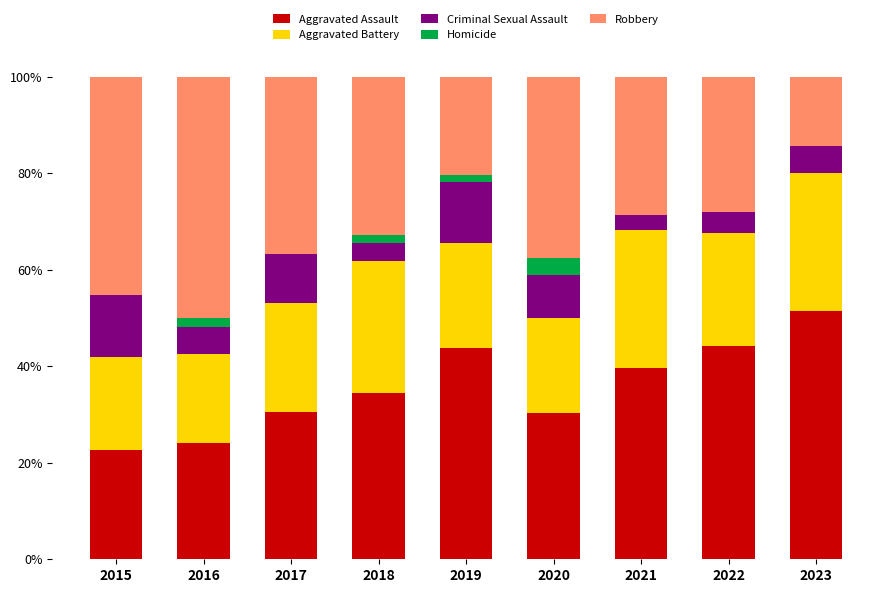

True or false: Aggravated Assault has a value of 30.4 at 2020.

True